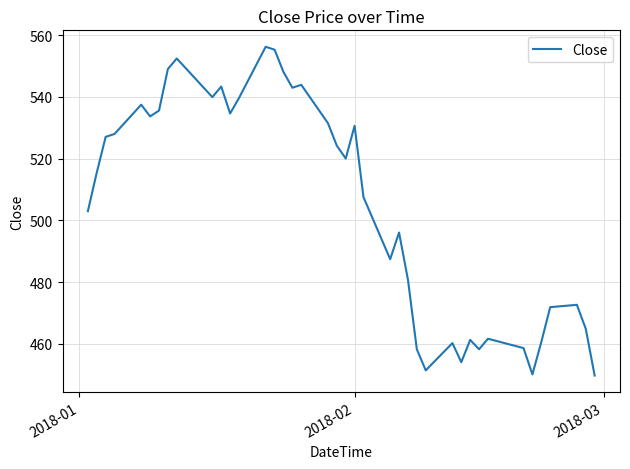

What is the smallest value displayed?

449.8